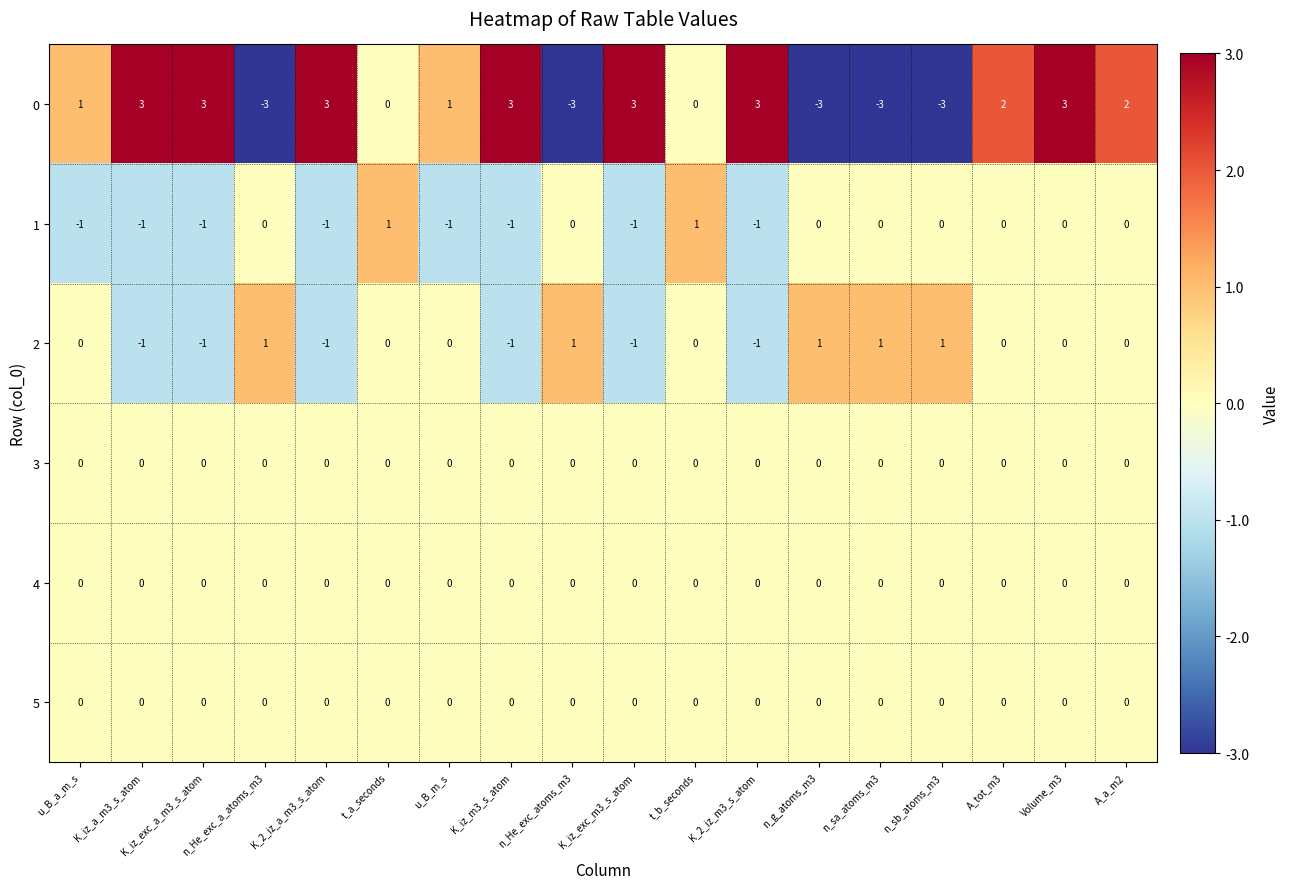

At which category is the sum across all series the highest?

Volume_m3